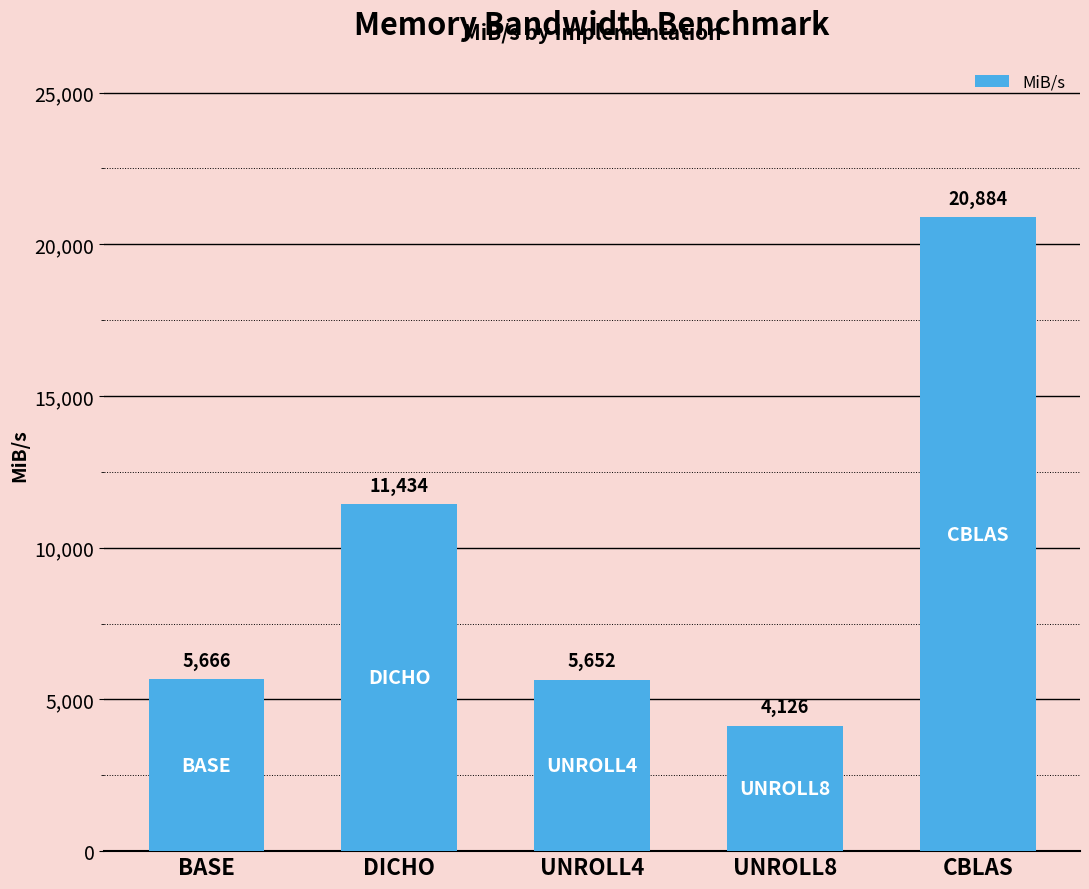

List the labels in order of value, largest first.

CBLAS, DICHO, BASE, UNROLL4, UNROLL8